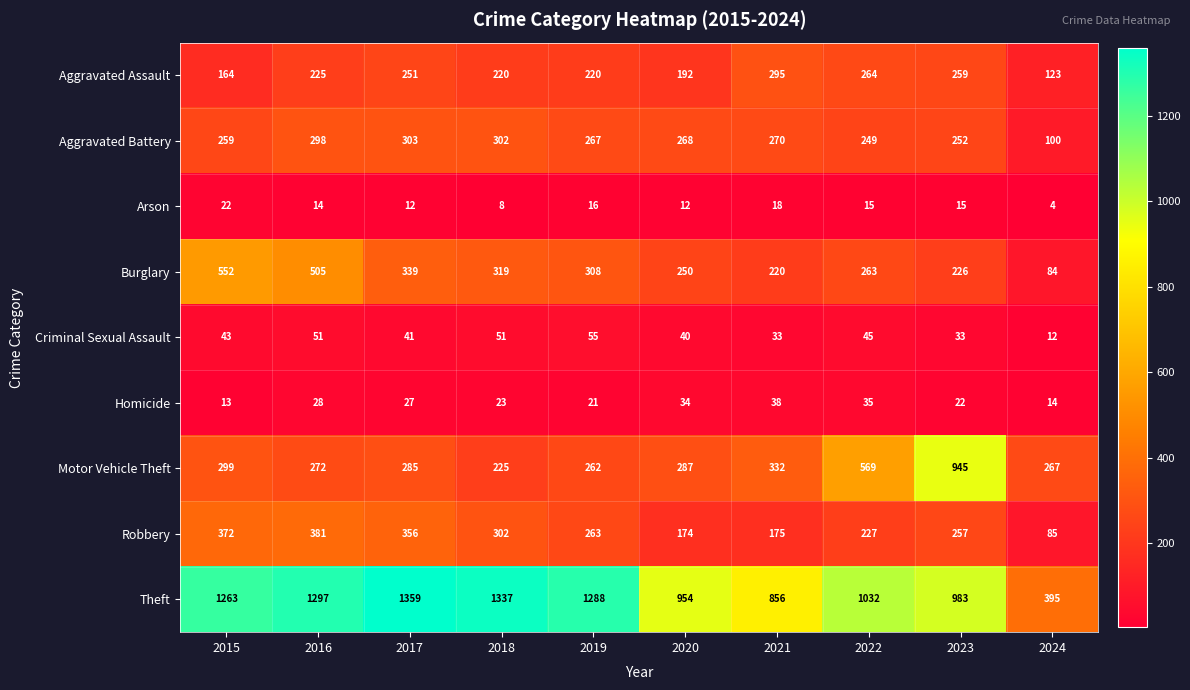

At 2022, list the series in order from largest to smallest.

Theft, Motor Vehicle Theft, Aggravated Assault, Burglary, Aggravated Battery, Robbery, Criminal Sexual Assault, Homicide, Arson